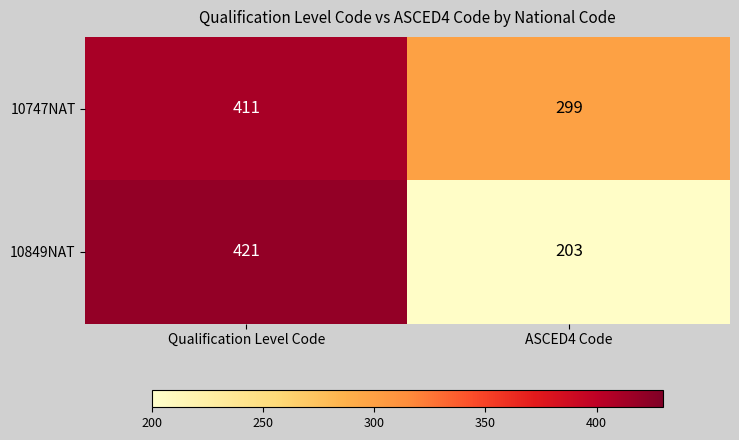

At how many categories does at least one series exceed 229?

2